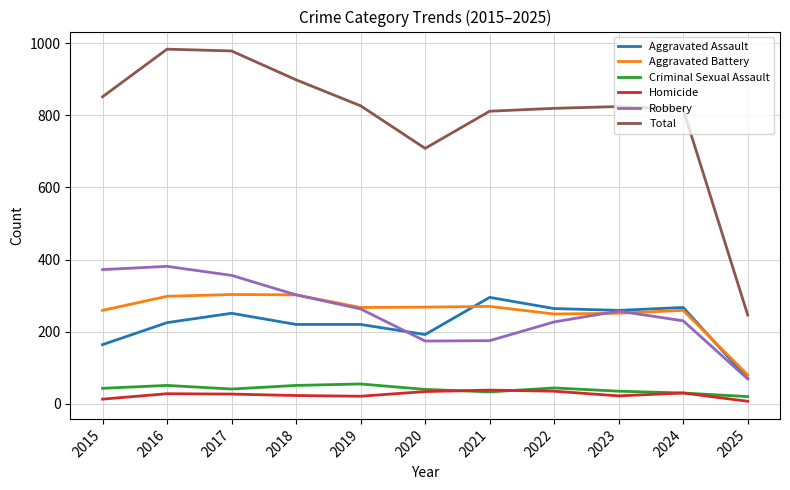

How many series are shown in this chart?

6